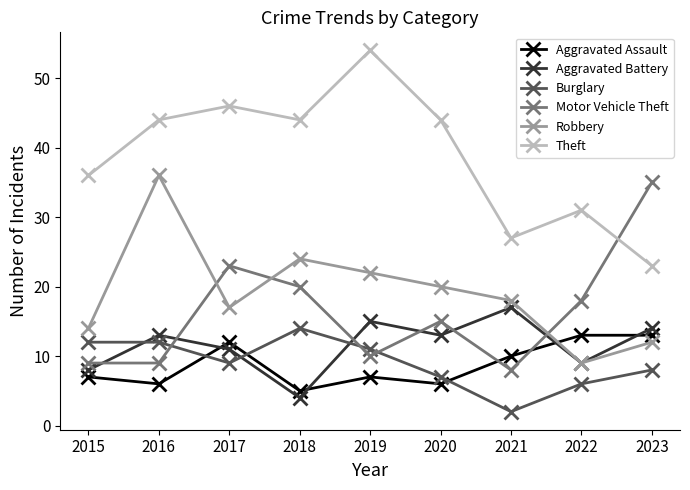

At 2016, list the series in order from smallest to largest.

Aggravated Assault, Motor Vehicle Theft, Burglary, Aggravated Battery, Robbery, Theft